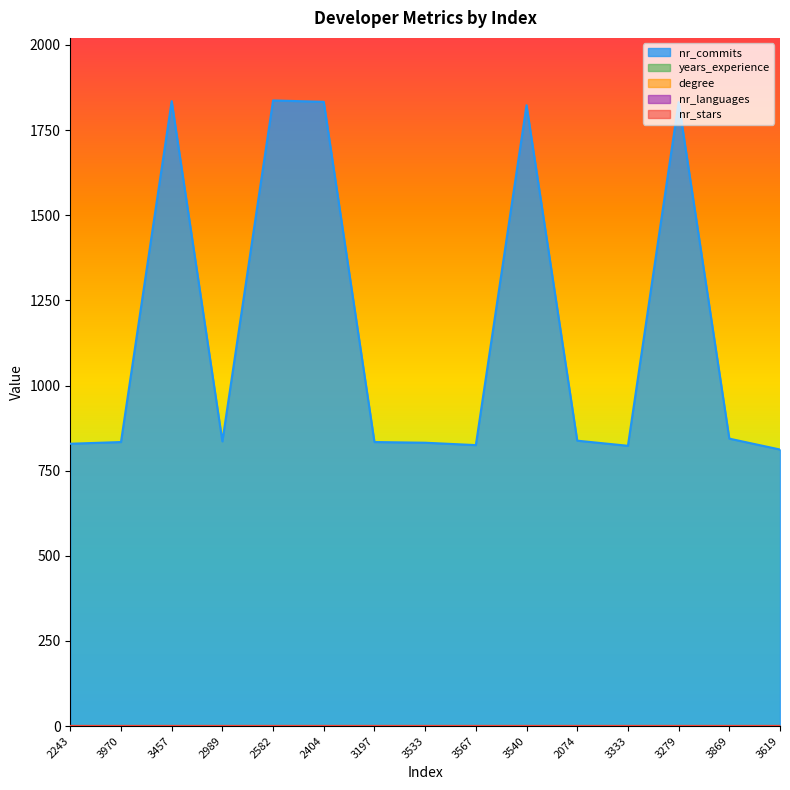

Reading left to right, what are all the values shown in this chart?

nr_commits: 829	834	1835	836	1837	1833	834	832	825	1823	838	823	1832	844	812
years_experience: 0	0	0	0	0	0	0	0	0	0	0	0	0	0	0
degree: 0	0	0	0	0	0	0	0	0	0	0	0	0	0	0
nr_languages: 0	0	0	0	0	0	0	0	0	0	0	0	0	0	0
nr_stars: 0	0	0	0	0	0	0	0	0	0	0	0	0	0	0